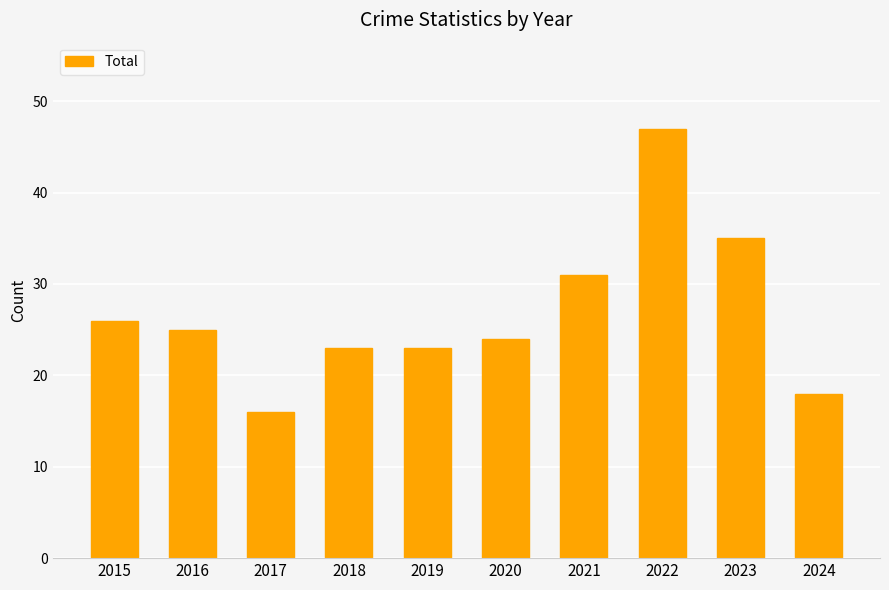

Is it true that the value at 2019 is 6?

False